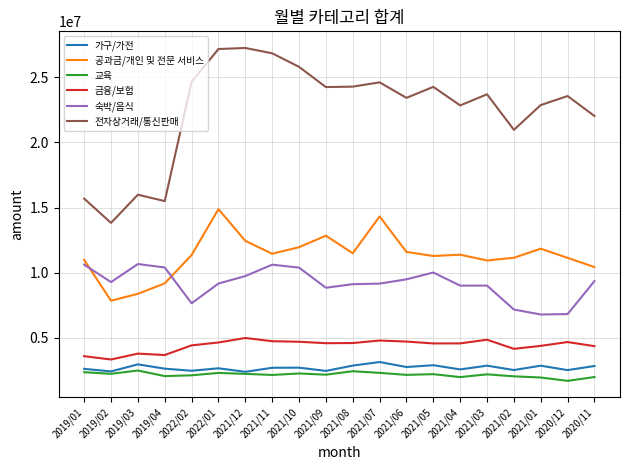

Between 2021/12 and 2021/08, which series saw the biggest shift?

전자상거래/통신판매